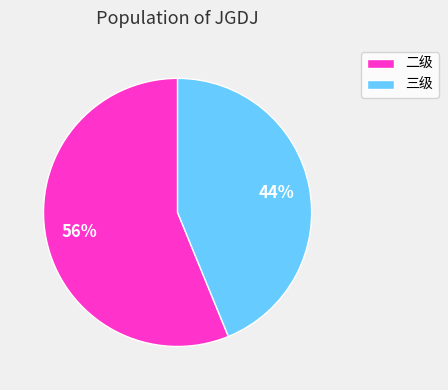

To the nearest percent, what is the difference between the largest and smallest slice percentages?

12%